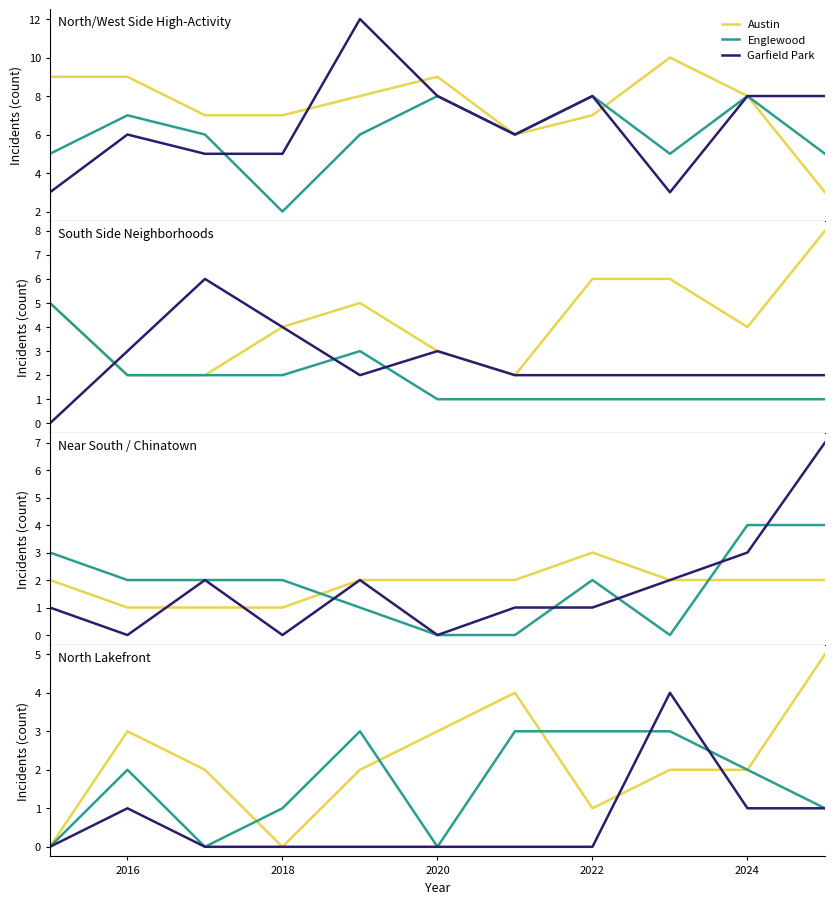

Which series has the largest range (max minus min)?

Garfield Park